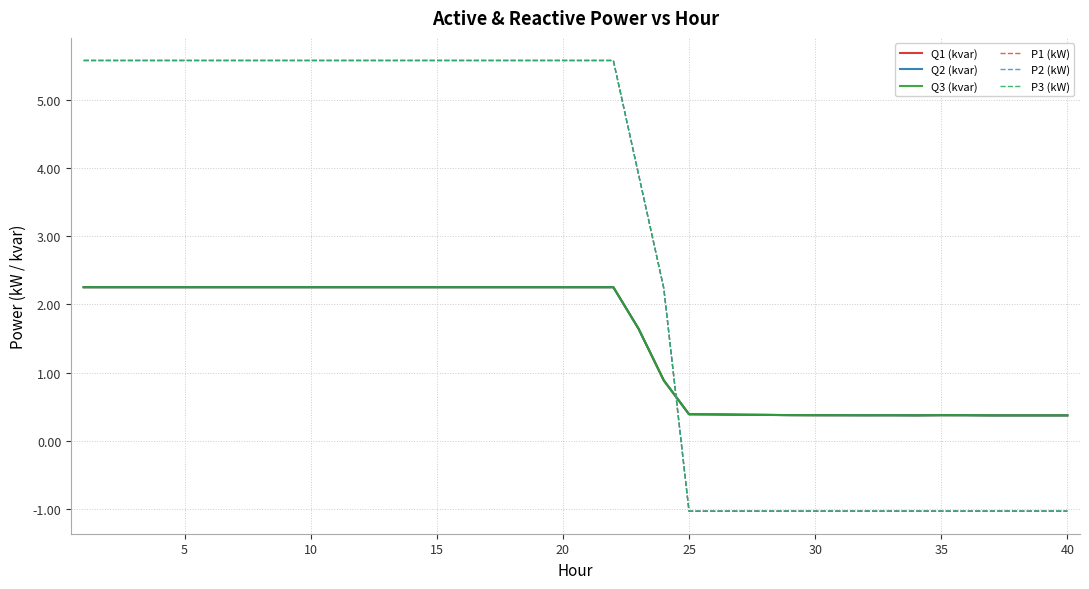

What is the lowest value of the P1 (kW) series?

-1.0